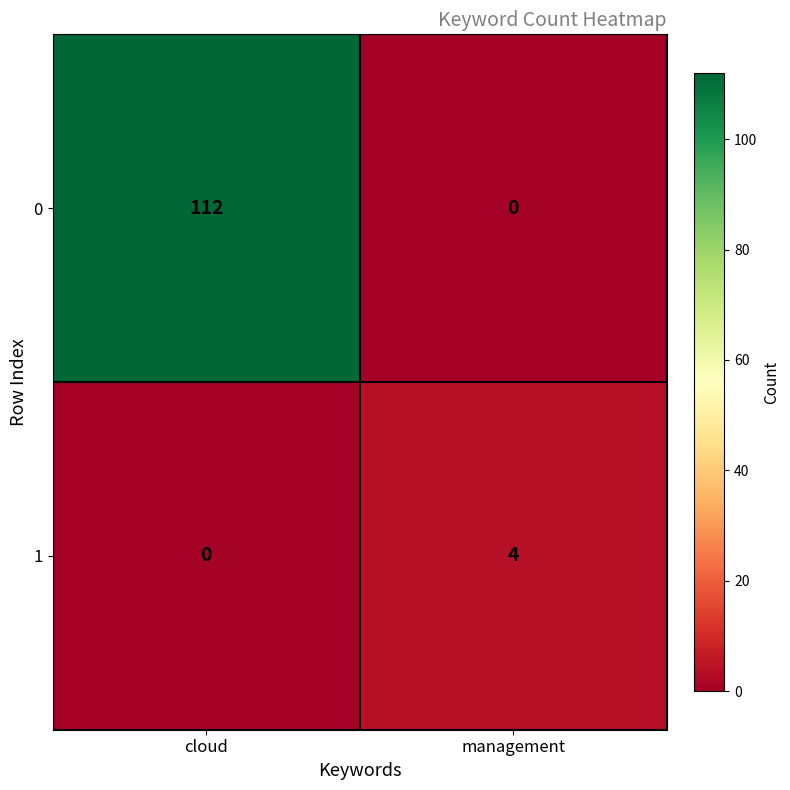

What is the sum of all 0 values?

112